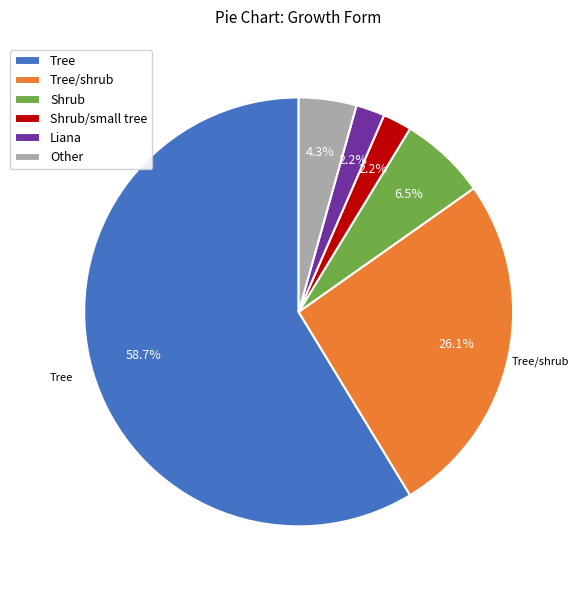

How many segments does this pie chart have?

6